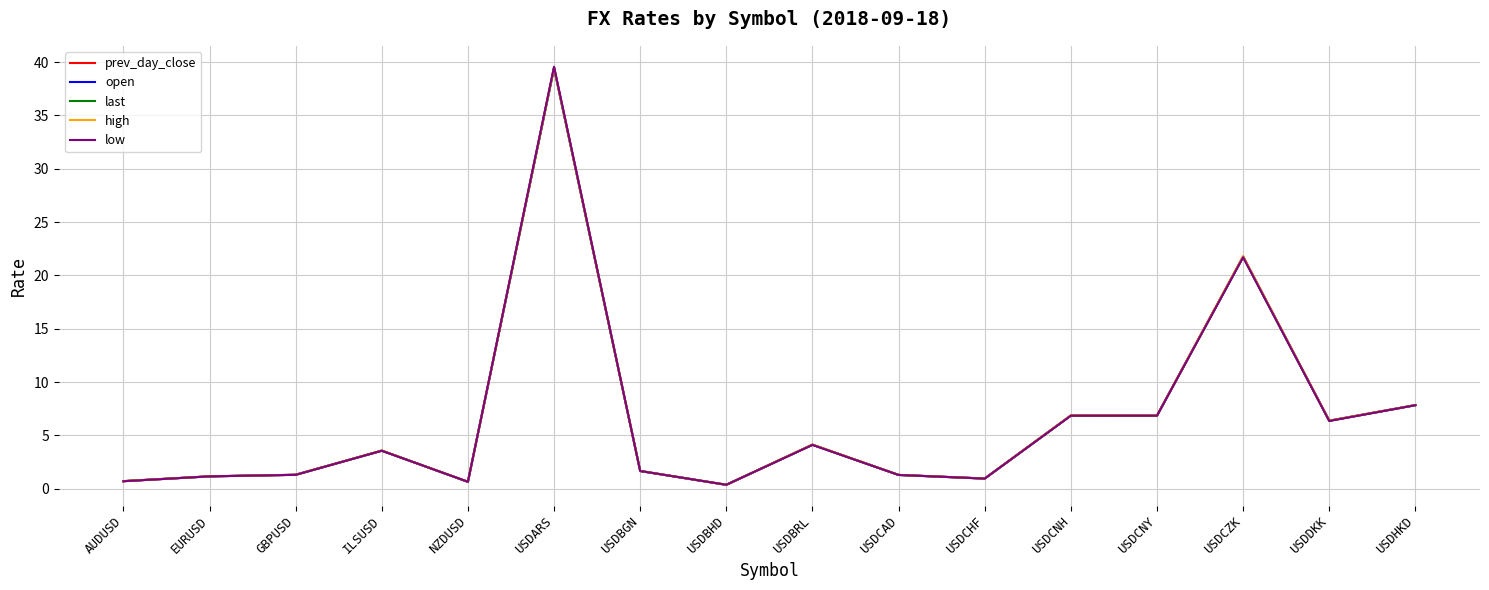

Where is high nearest to the value 19?

USDCZK